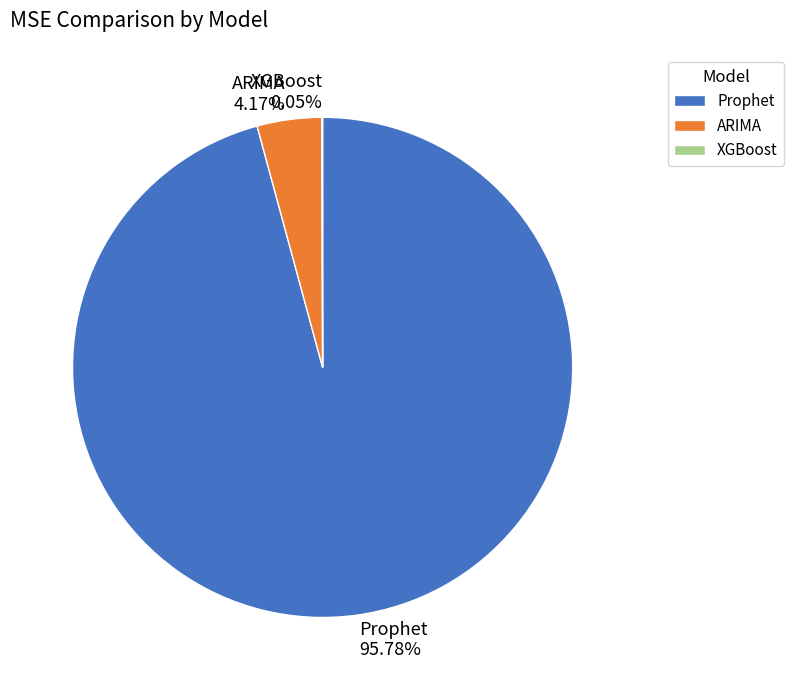

What is the largest slice in the pie chart?

Prophet